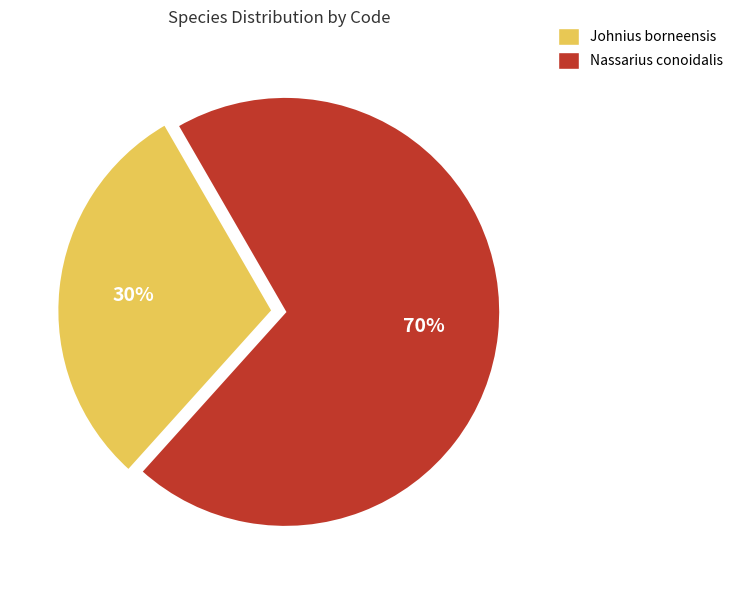

Which category accounts for the majority?

Nassarius conoidalis